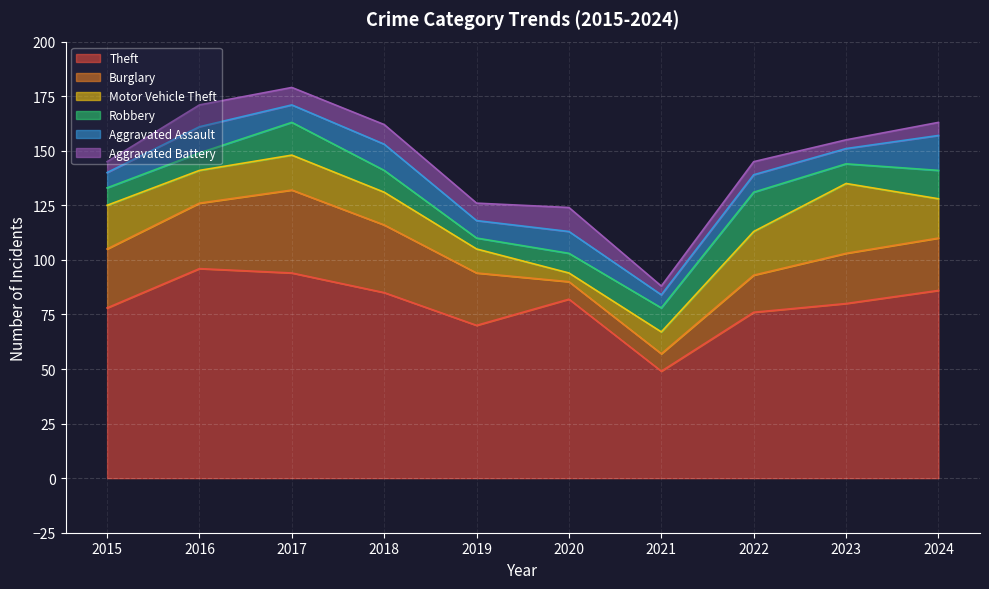

What is the value of the Theft point at the 7th from the left?

49